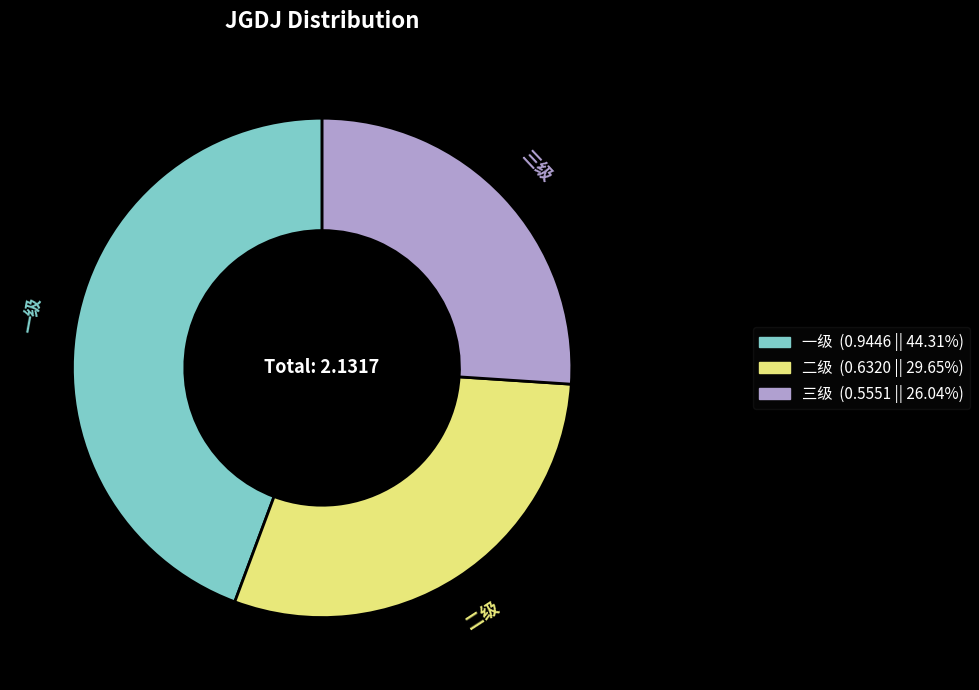

Which category has the biggest portion of the pie?

一级